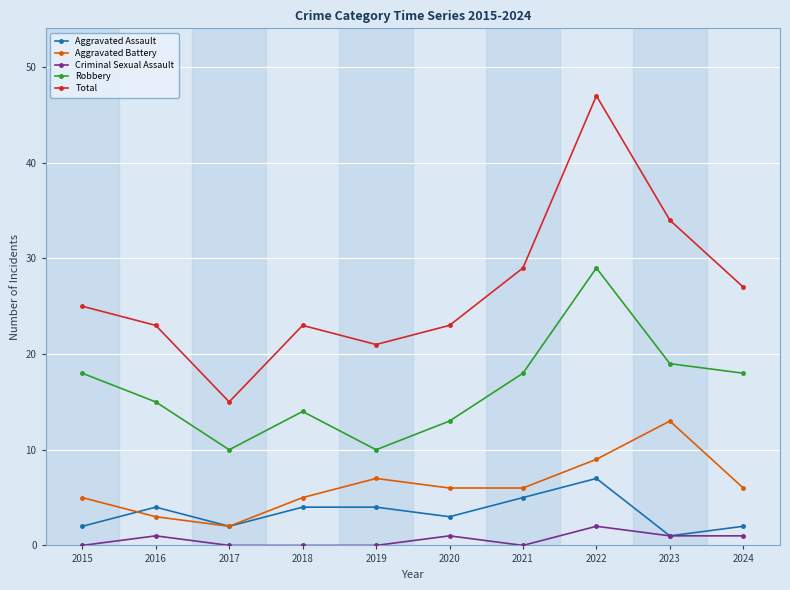

Which category has the lowest value in the Total series?

2017